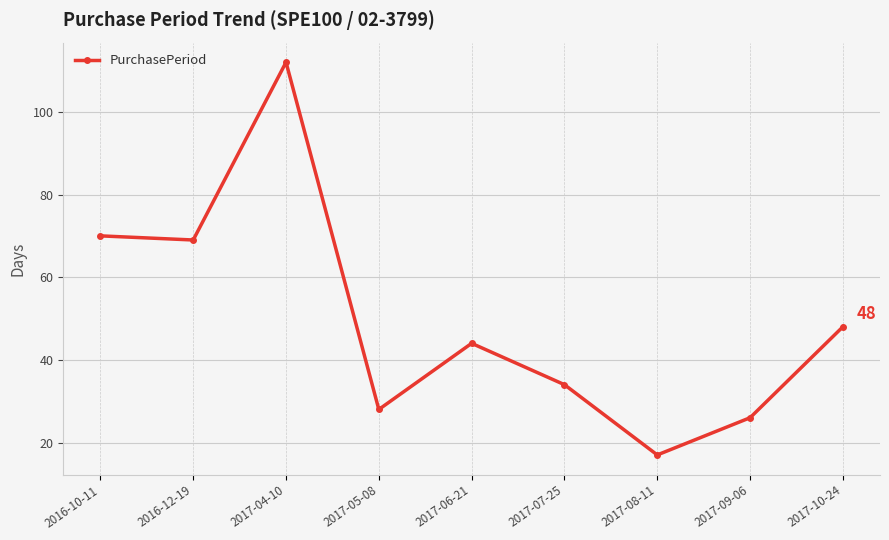

The chart shows a value of 77 at 2017-10-24. True or false?

False